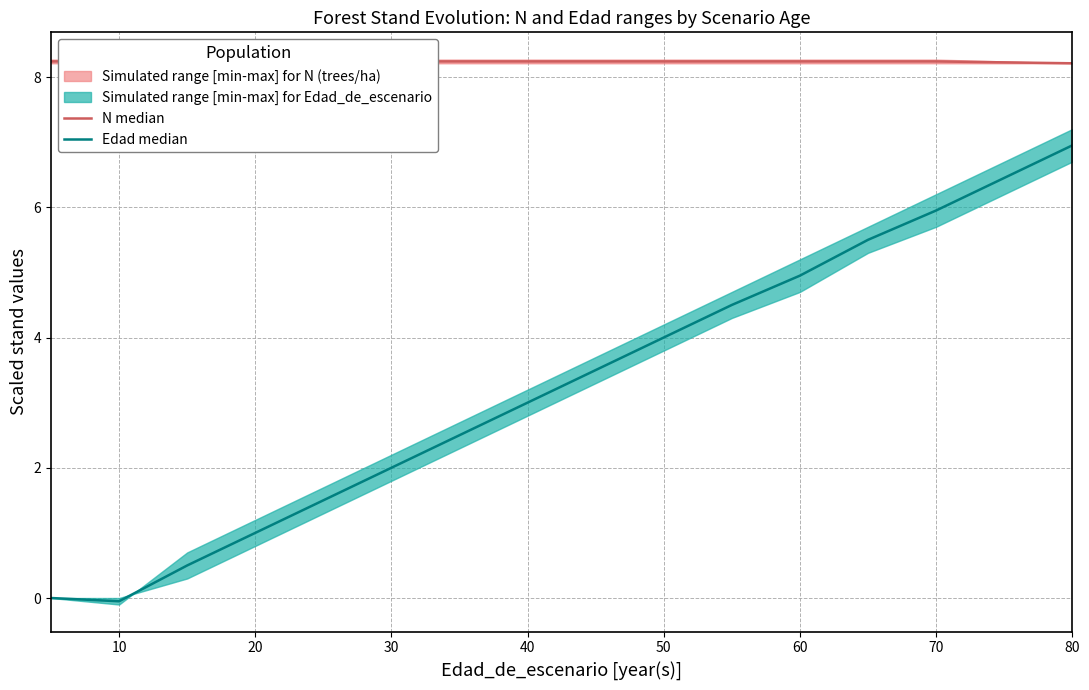

The value of N median at 50 is 8.2. True or false?

True